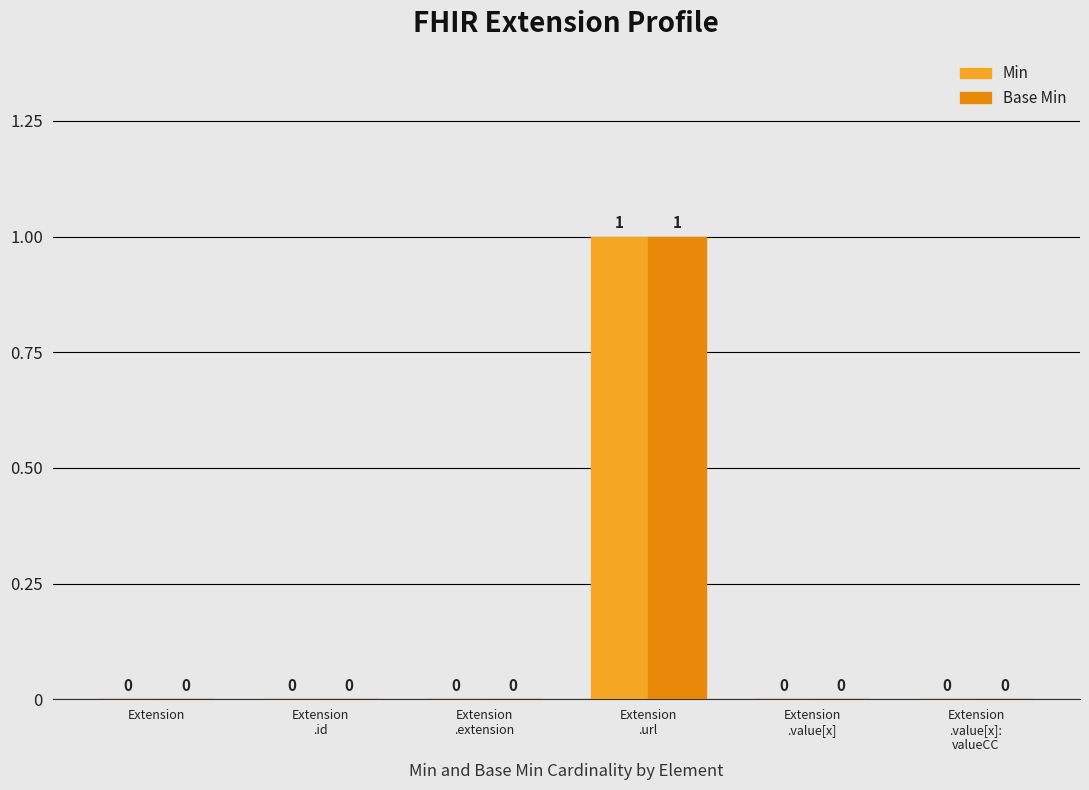

True or false: Base Min has a value of 0 at Extension.

True